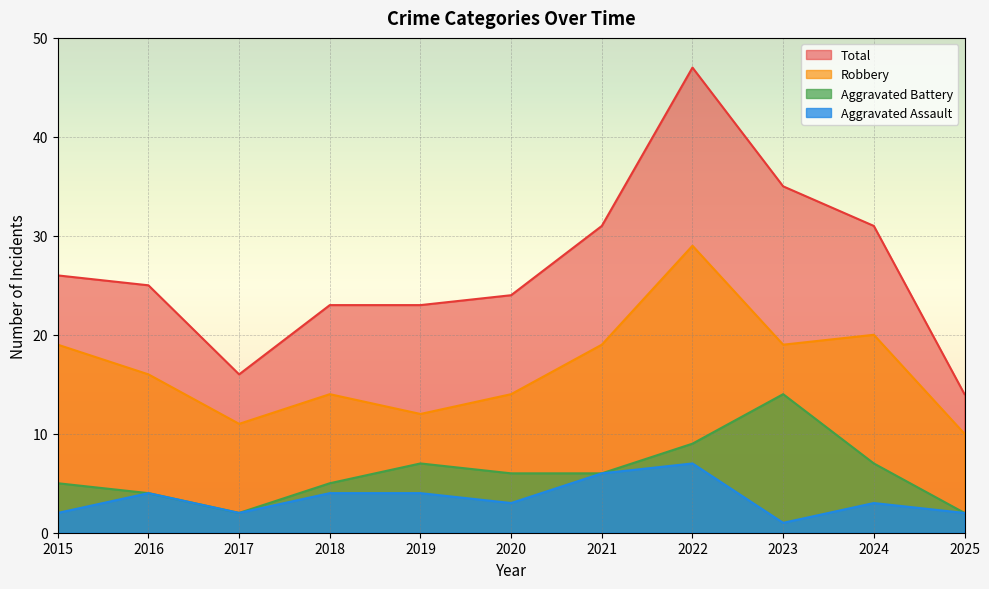

Between 2019 and 2025, which is larger?

2019